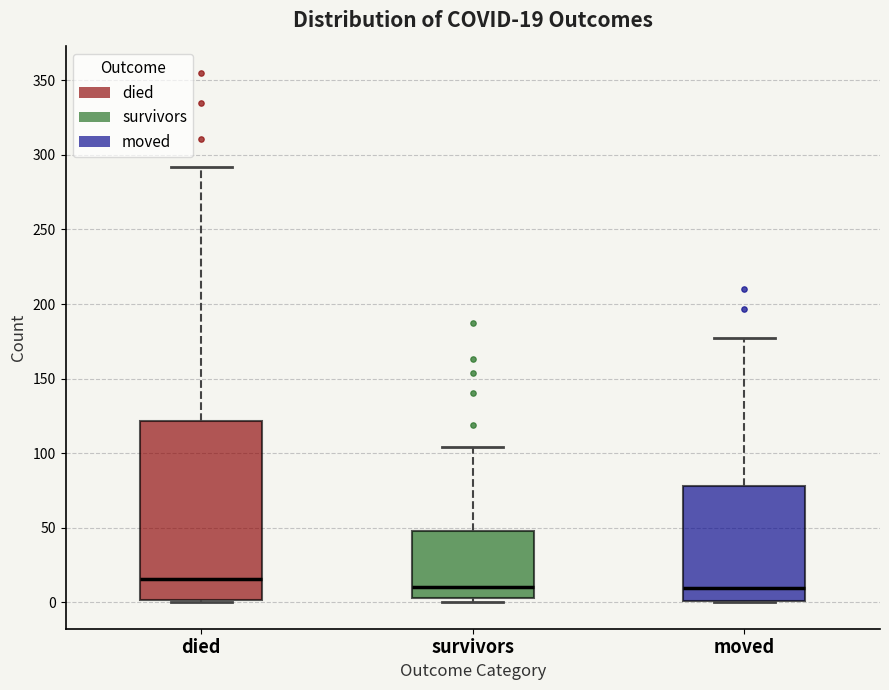

Comparing the boxes themselves (not the whiskers), which one is the tallest?

died